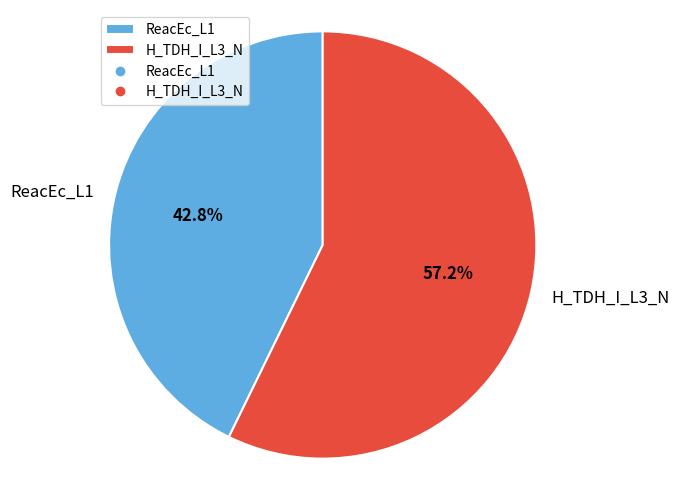

Which category has the biggest portion of the pie?

H_TDH_I_L3_N